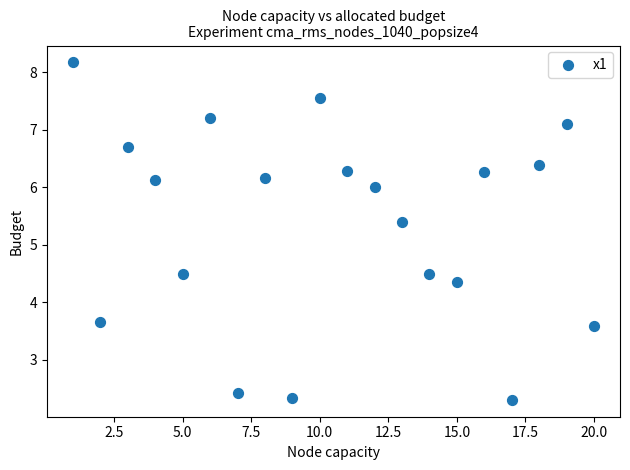

What Y value in the scatter plot is closest to 5?

5.4